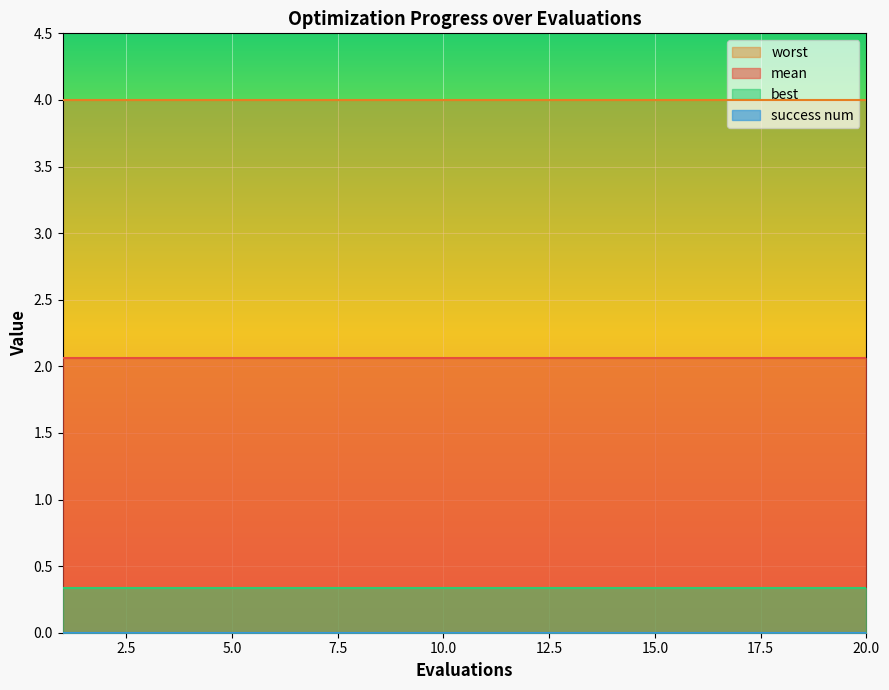

True or false: best has a value of 0.1 at 20.

False